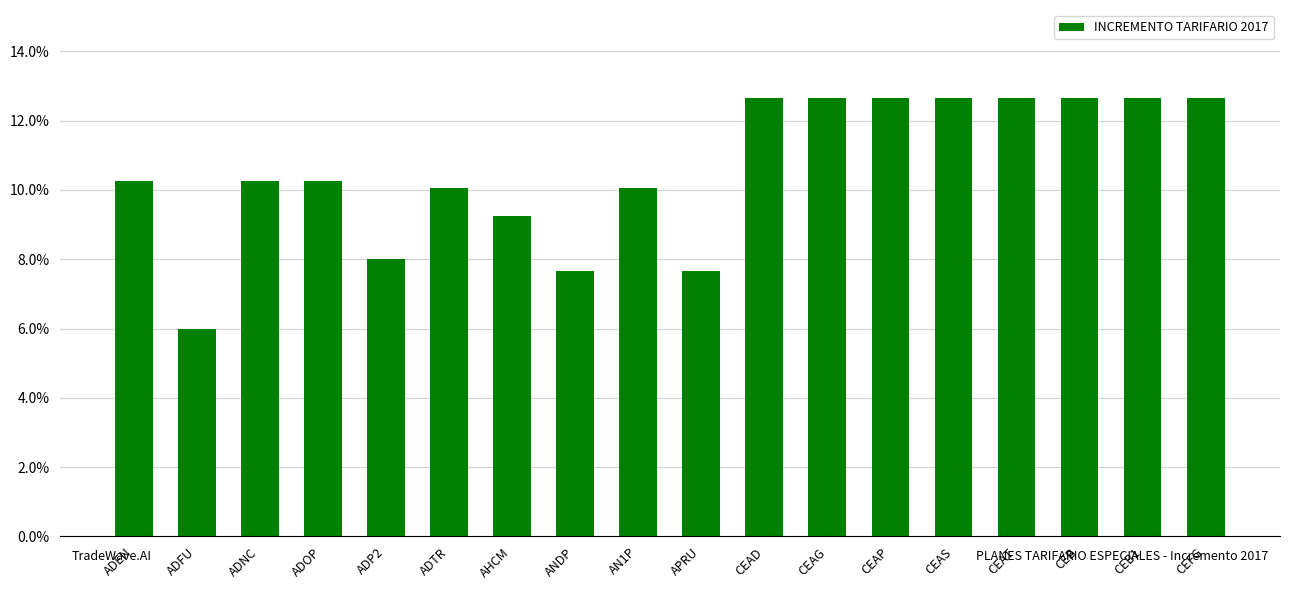

At which label is the value closest to 0?

ADFU